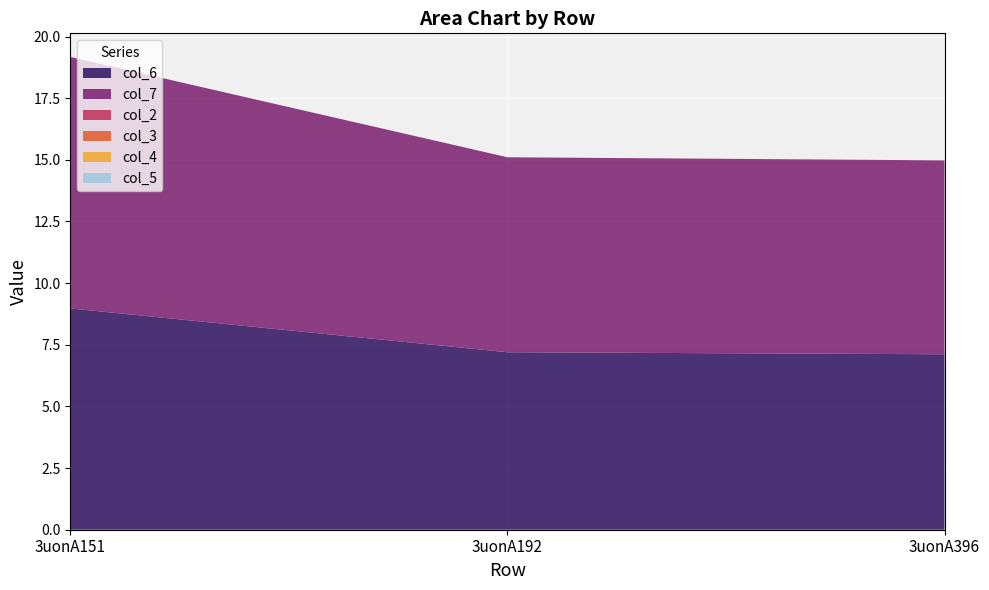

Reading left to right, what are all the values shown in this chart?

col_6: 3uonA151=9.0	3uonA192=7.2	3uonA396=7.1
col_7: 3uonA151=10.2	3uonA192=7.9	3uonA396=7.9
col_2: 3uonA151=0.0	3uonA192=0.0	3uonA396=0.0
col_3: 3uonA151=0.0	3uonA192=0.0	3uonA396=0.0
col_4: 3uonA151=0.0	3uonA192=0.0	3uonA396=0.0
col_5: 3uonA151=0.0	3uonA192=0.0	3uonA396=0.0